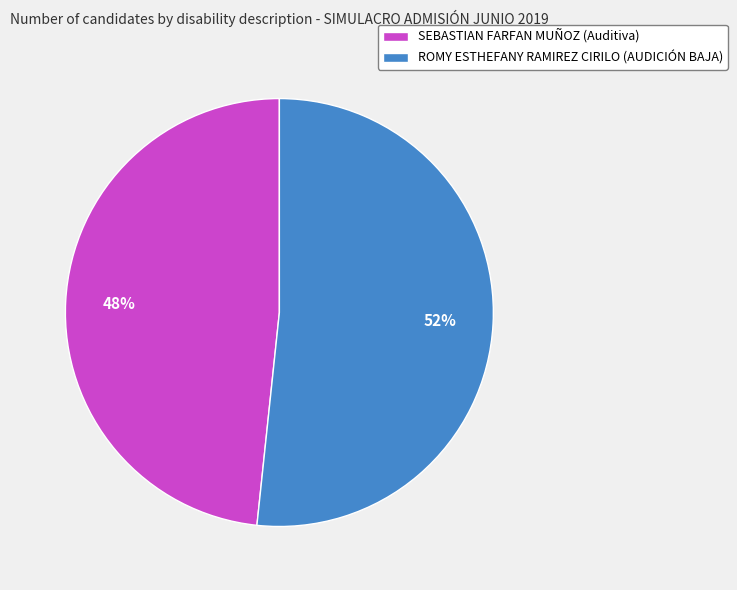

To the nearest percent, what is the average slice percentage?

50%